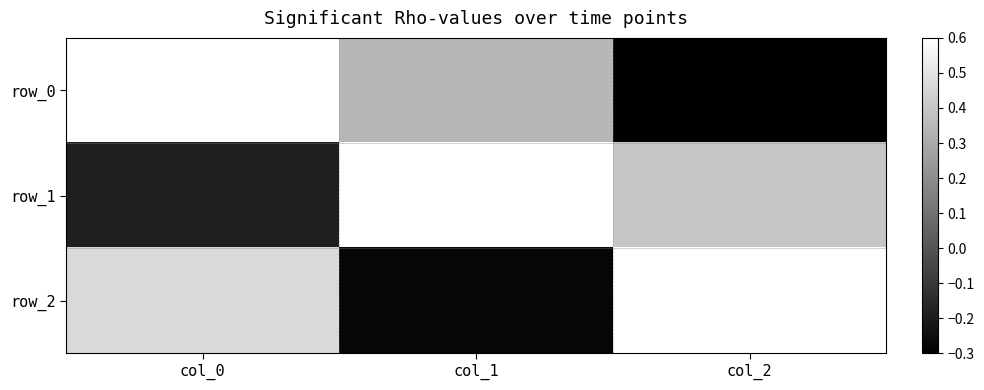

The value of row_1 at col_2 is 0.4. True or false?

True